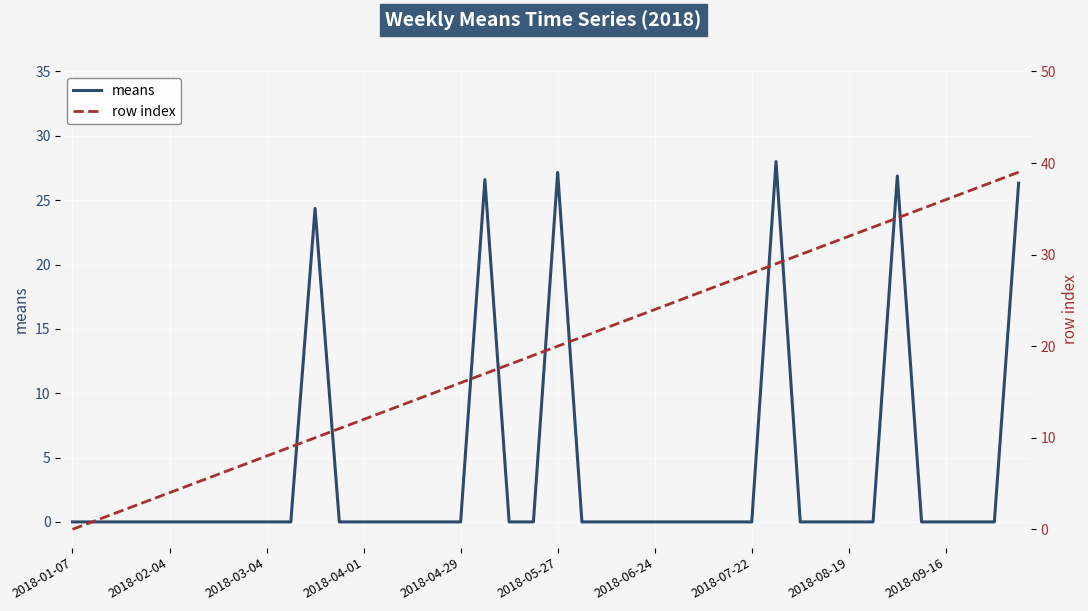

How many intersections are there between means and row index?

6